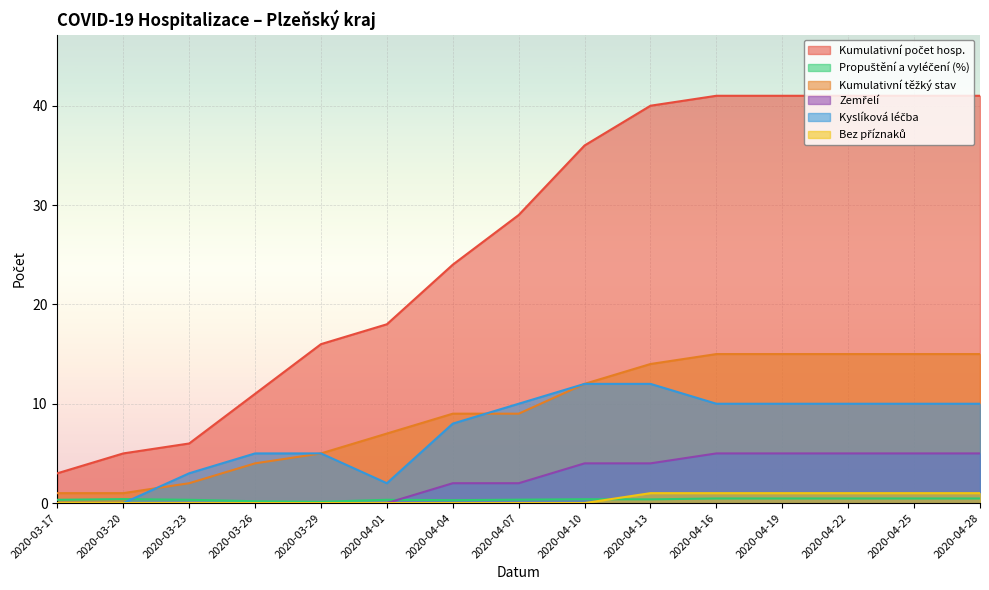

Which category has the lowest value across all series?

2020-03-17